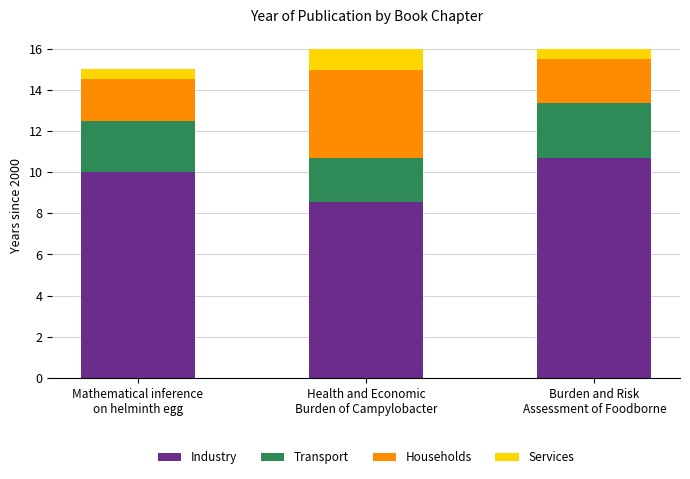

What is the difference between the second highest and minimum values in the Industry series?

1.4